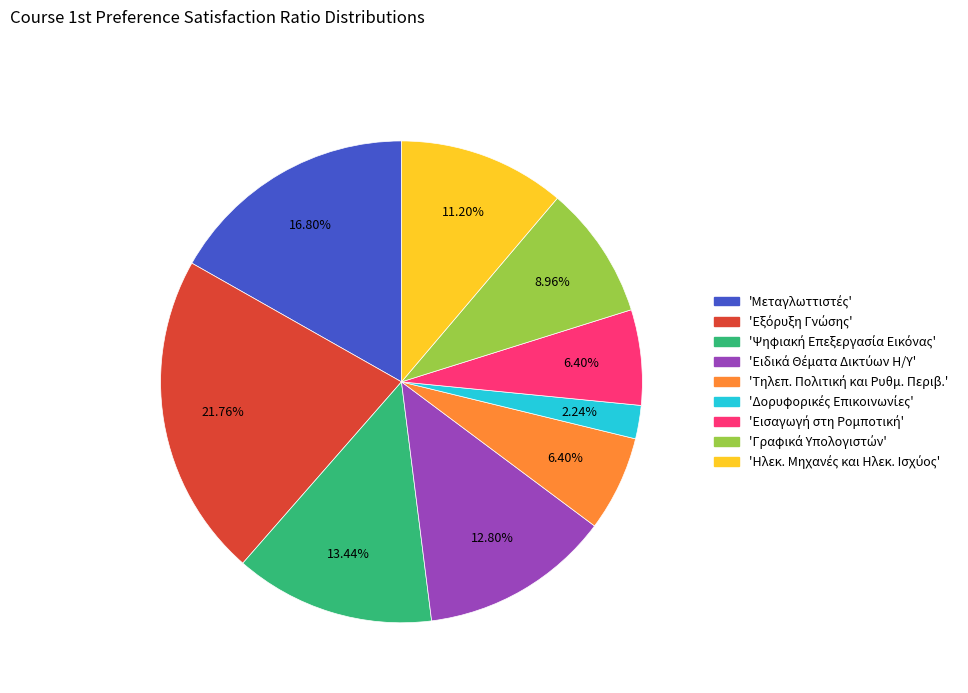

Does any single category account for the majority?

No